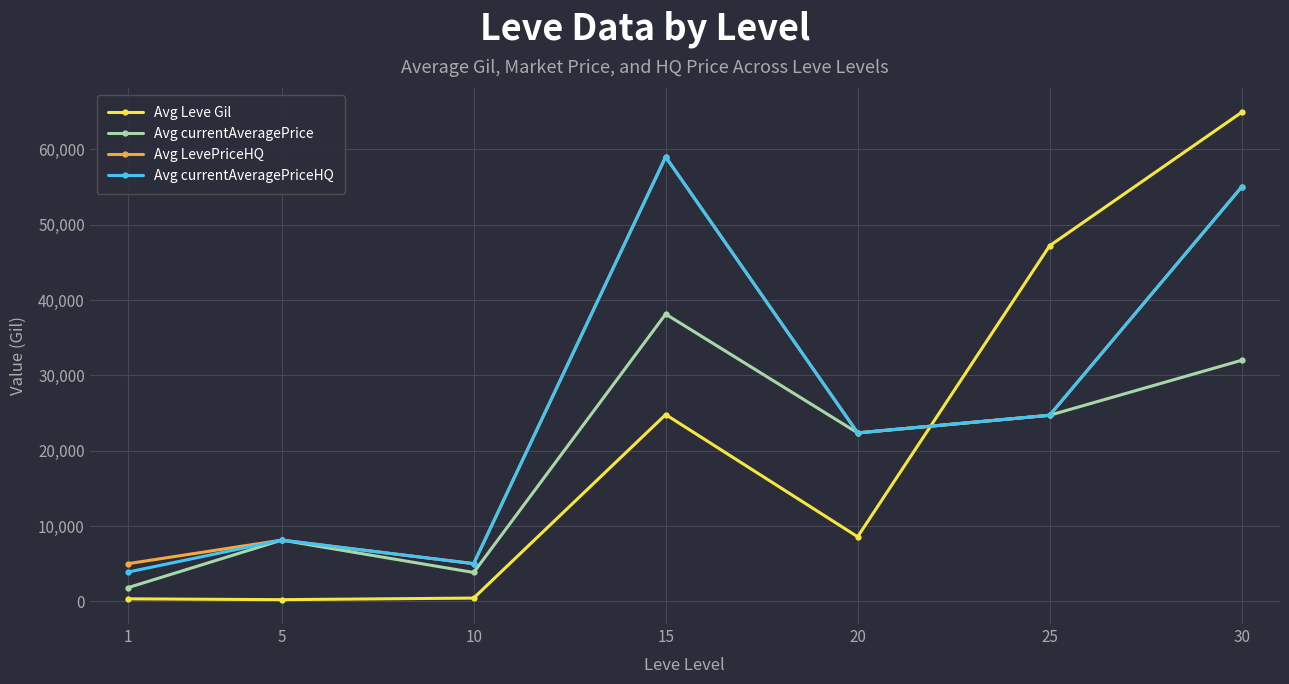

The value of Avg currentAveragePrice at 10 is 6637. True or false?

False